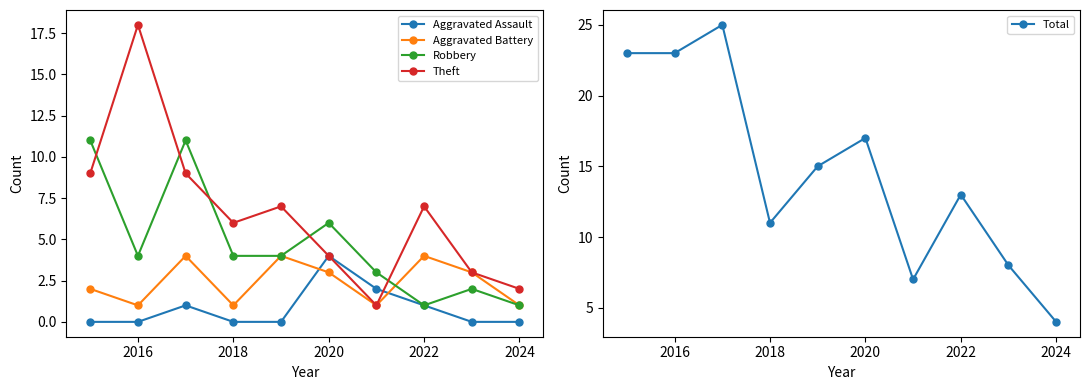

True or false: Theft and Robbery cross at least once.

True